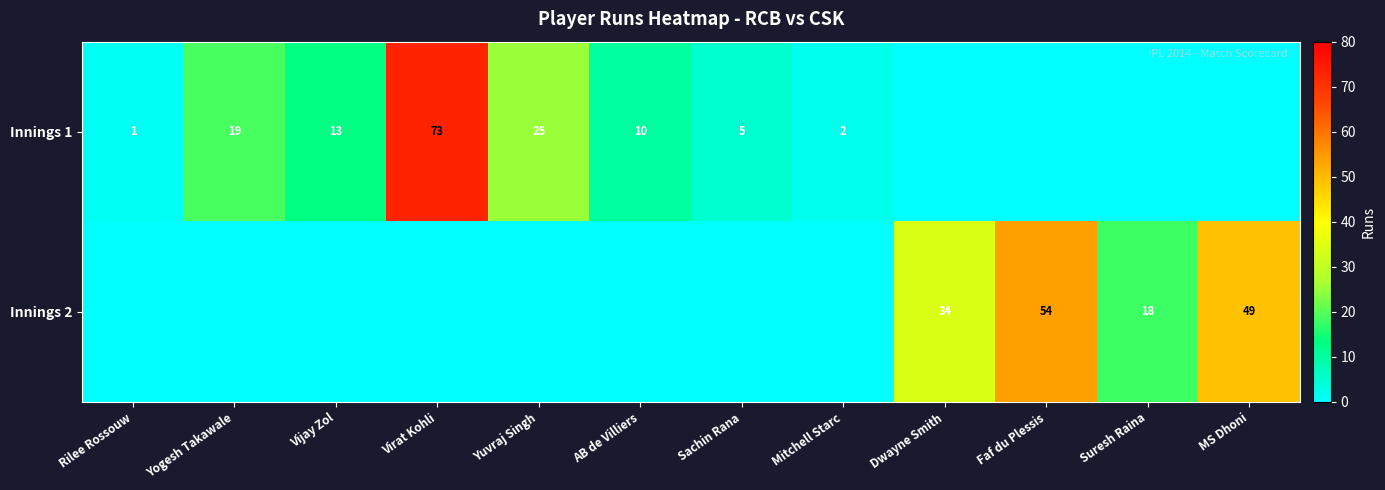

True or false: Innings 1 has a value of 3 at Mitchell Starc.

False